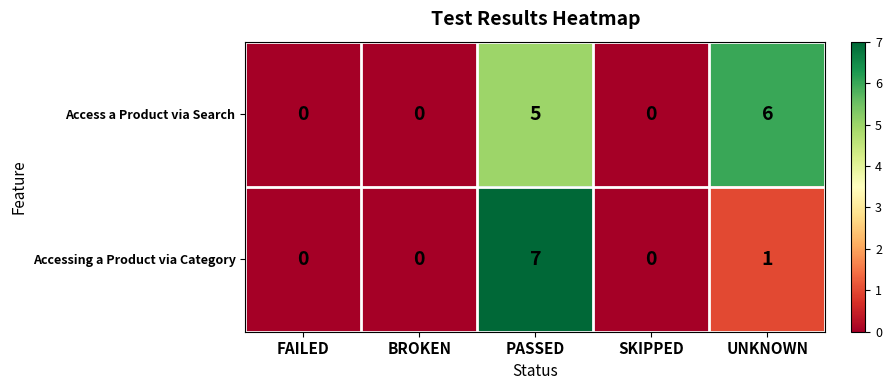

Which category has the highest value across all series?

PASSED